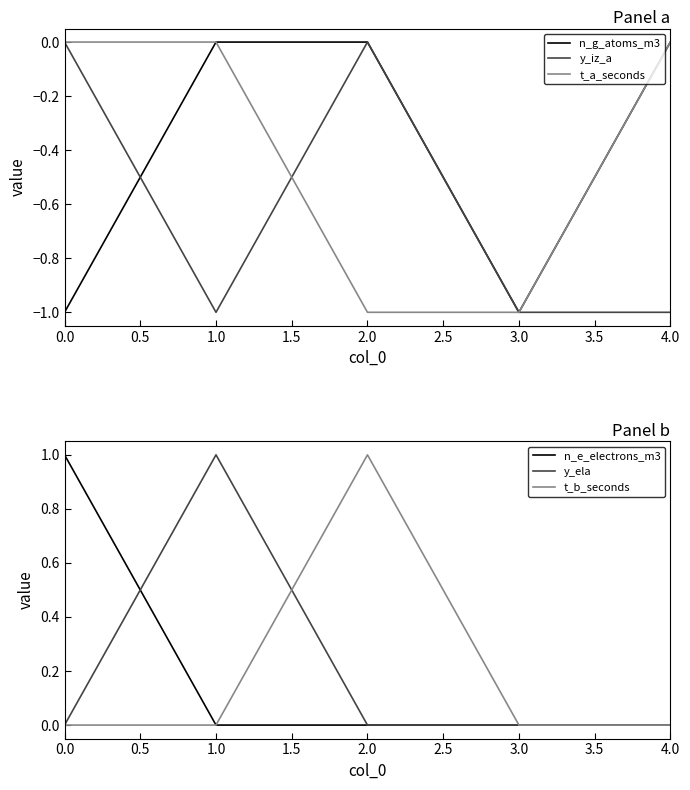

List the series in order of their peak value, lowest first.

n_g_atoms_m3, y_iz_a, t_a_seconds, n_e_electrons_m3, y_ela, t_b_seconds